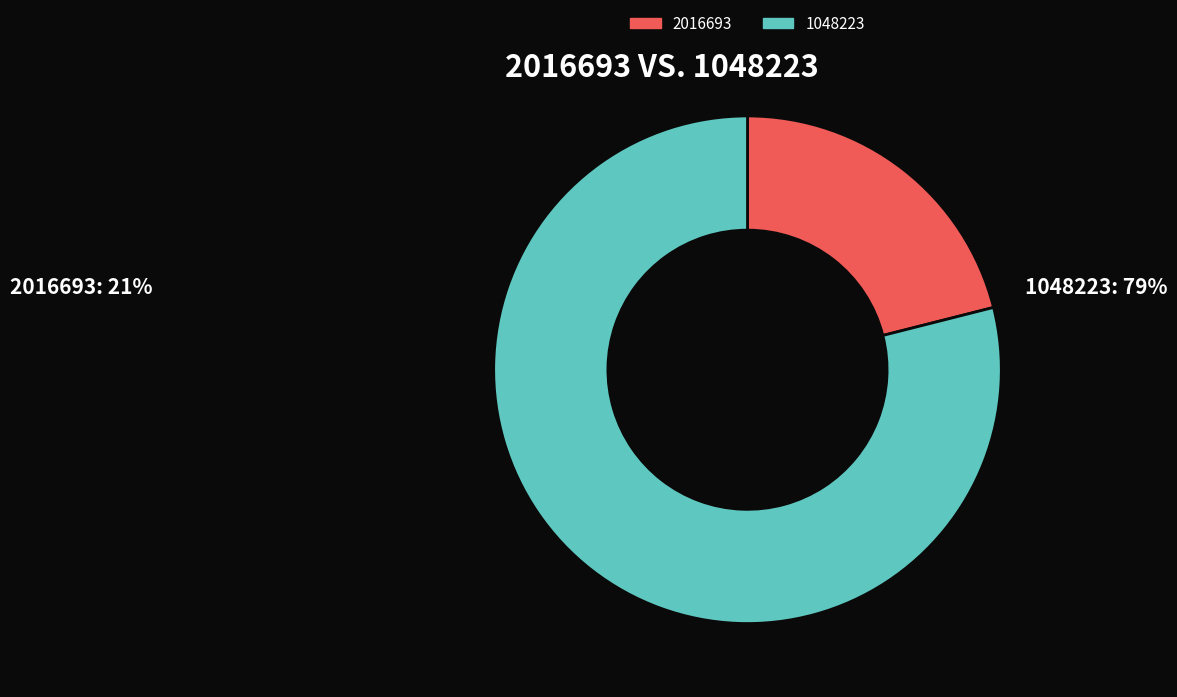

Which has a higher value, 2016693 or 1048223?

1048223